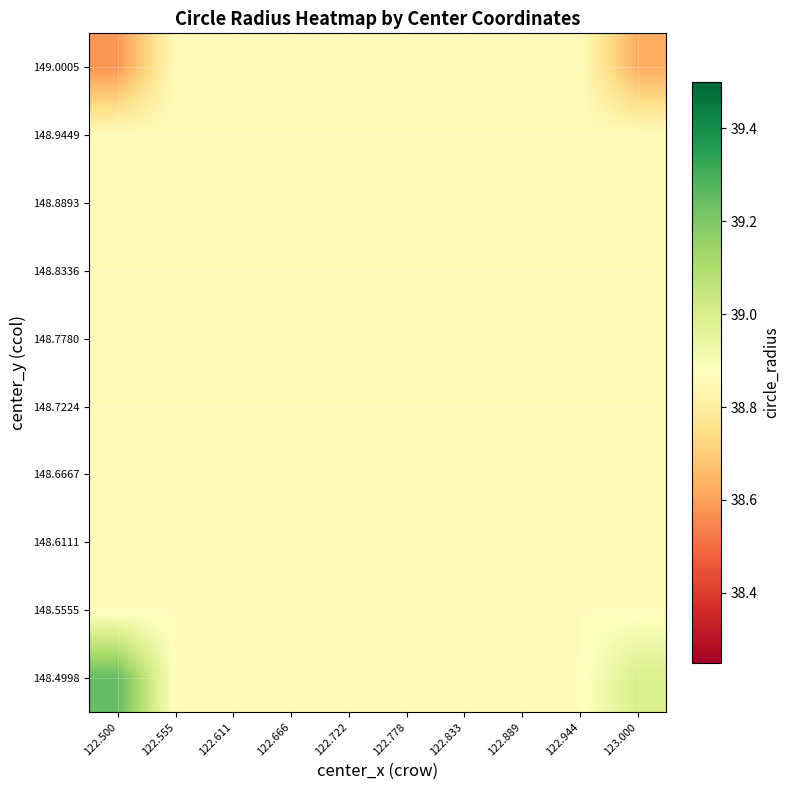

What is the greatest value displayed?

39.2